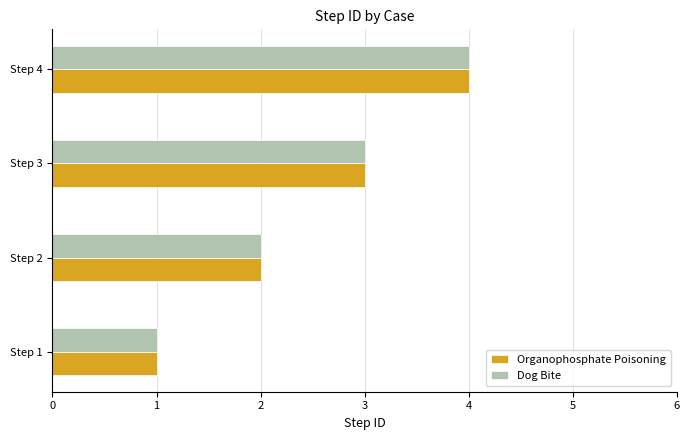

How many data points in Organophosphate Poisoning are less than 3?

2